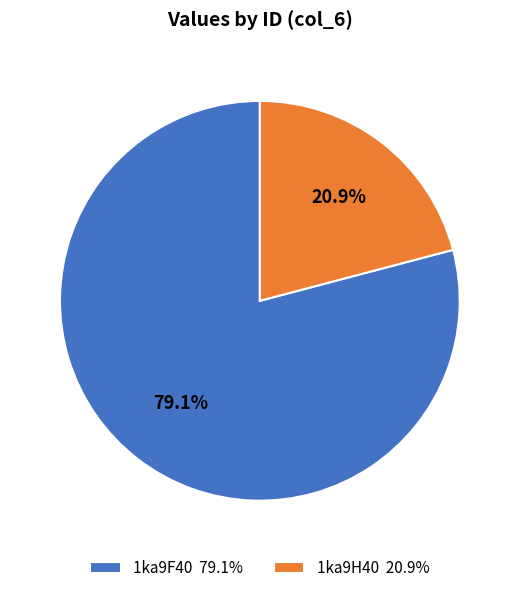

The 1ka9F40 slice represents 89% of the pie. True or false?

False